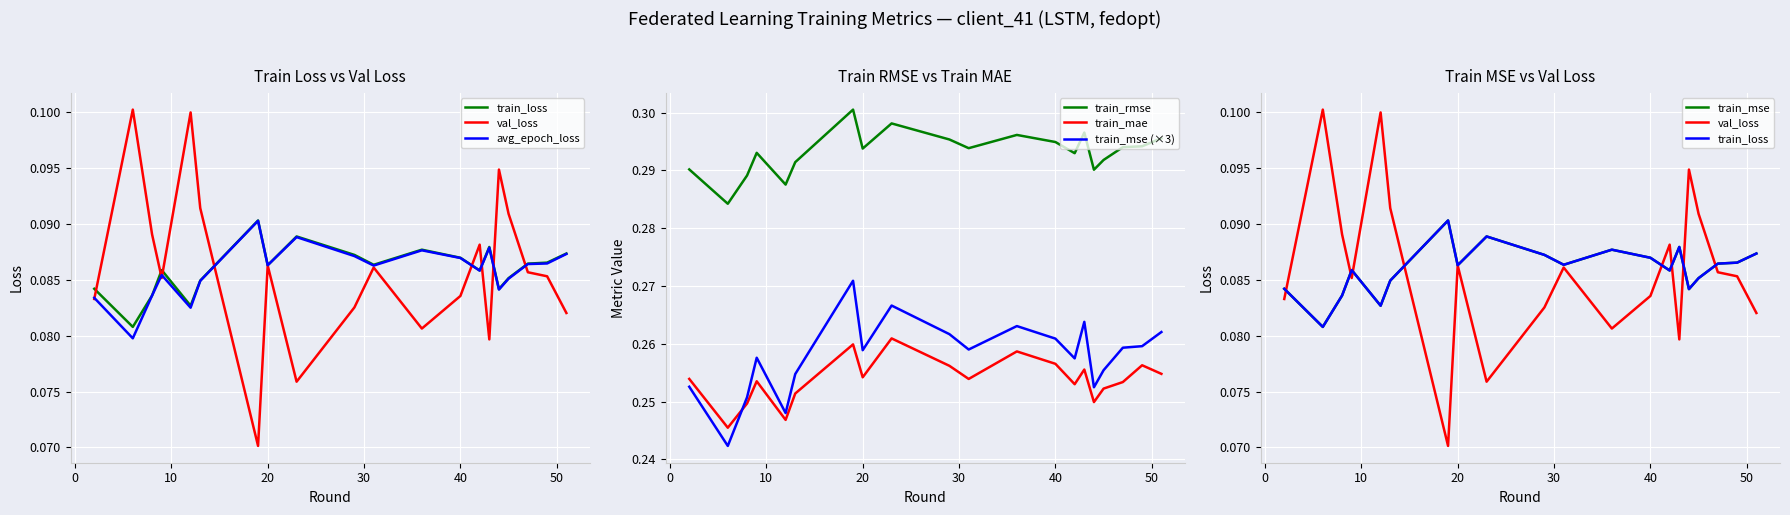

Reading left to right, extract all data points from this chart.

train_loss: 0.1	0.1	0.1	0.1	0.1	0.1	0.1	0.1	0.1	0.1	0.1	0.1	0.1	0.1	0.1	0.1	0.1	0.1	0.1	0.1
val_loss: 0.1	0.1	0.1	0.1	0.1	0.1	0.1	0.1	0.1	0.1	0.1	0.1	0.1	0.1	0.1	0.1	0.1	0.1	0.1	0.1
avg_epoch_loss: 0.1	0.1	0.1	0.1	0.1	0.1	0.1	0.1	0.1	0.1	0.1	0.1	0.1	0.1	0.1	0.1	0.1	0.1	0.1	0.1
train_rmse: 0.3	0.3	0.3	0.3	0.3	0.3	0.3	0.3	0.3	0.3	0.3	0.3	0.3	0.3	0.3	0.3	0.3	0.3	0.3	0.3
train_mse: 0.3	0.2	0.3	0.3	0.2	0.3	0.3	0.3	0.3	0.3	0.3	0.3	0.3	0.3	0.3	0.3	0.3	0.3	0.3	0.3
train_mae: 0.3	0.2	0.2	0.3	0.2	0.3	0.3	0.3	0.3	0.3	0.3	0.3	0.3	0.3	0.3	0.2	0.3	0.3	0.3	0.3